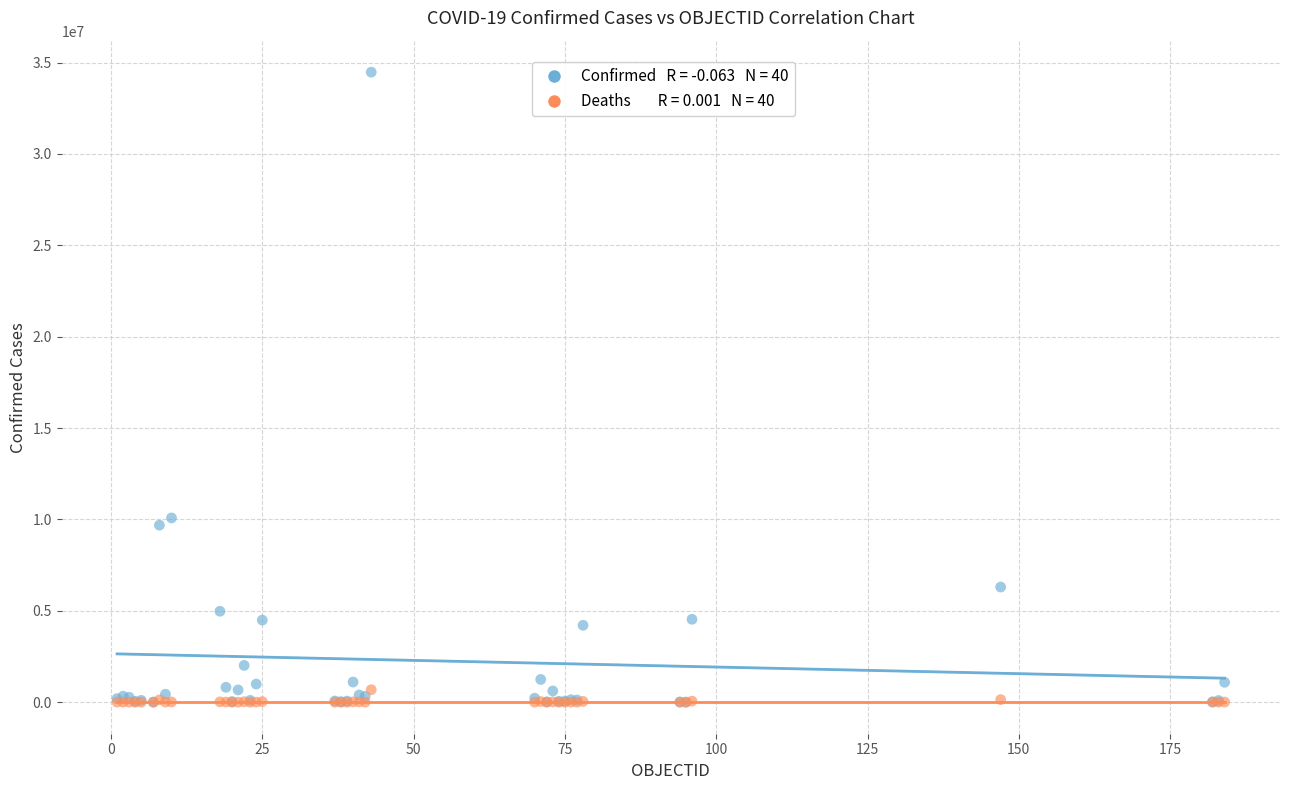

Across all series, what Y value is closest to 17238780?

10085040